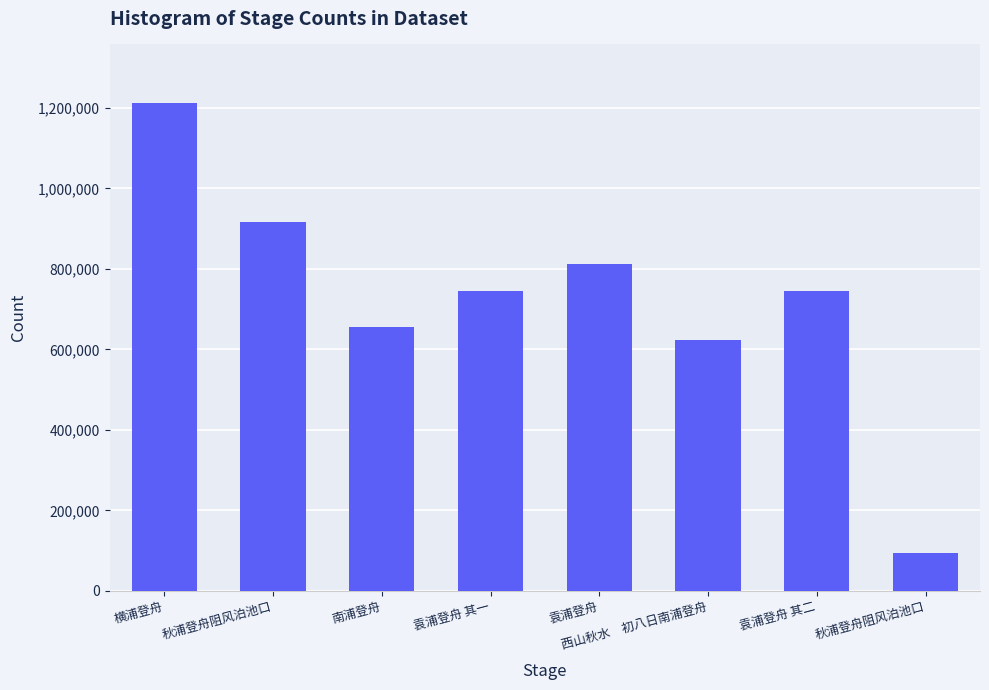

How many bars are there in total?

8